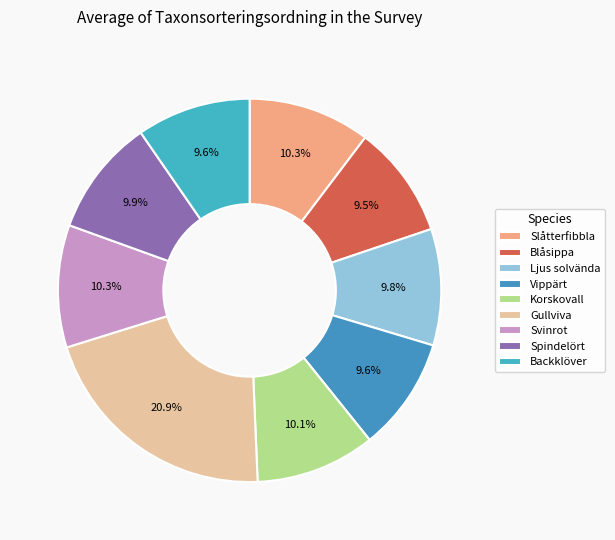

Does Blåsippa represent more than half of the total?

No